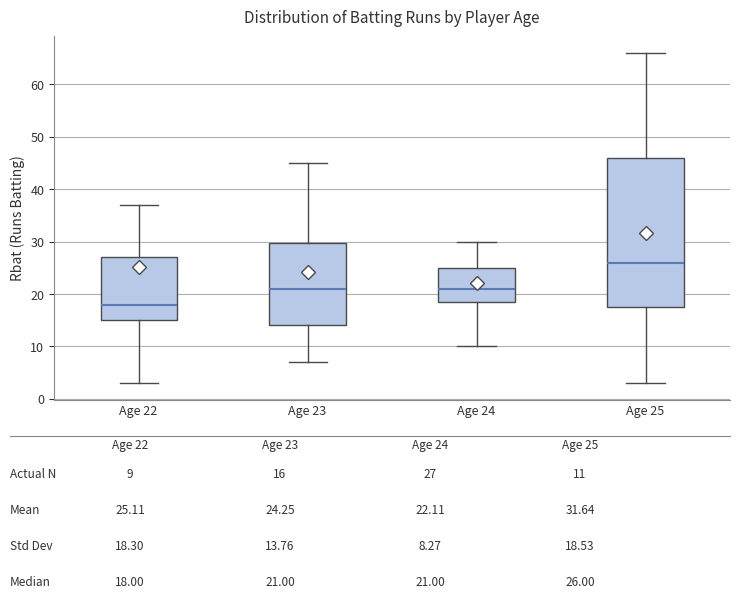

Reading left to right, read every box against the y-axis: the position of its median line, the range the box covers, and the ends of its whiskers. The values are not printed on the chart, so give them approximately, as read against the axis.

Age 22: median 18, box 15 to 27, whiskers 3 to 37
Age 23: median 21, box 14 to 30, whiskers 7 to 45
Age 24: median 21, box 19 to 25, whiskers 10 to 30
Age 25: median 26, box 18 to 46, whiskers 3 to 66